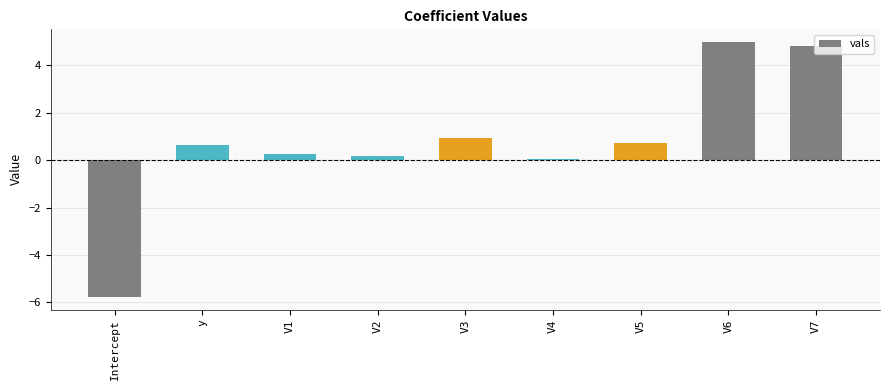

The value at y is 0.6. True or false?

True